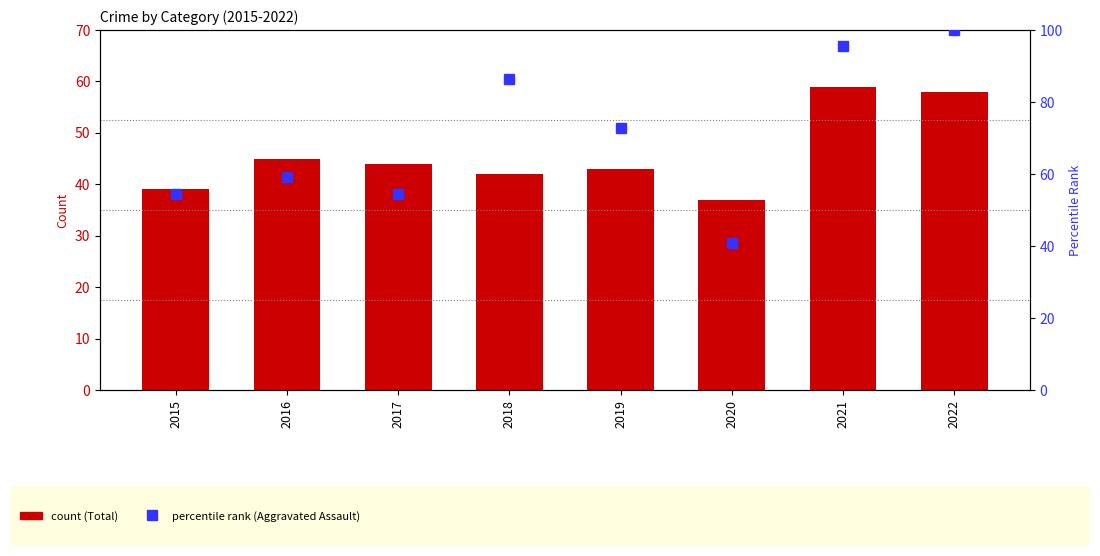

The Total series shows 80.6 at 2021. True or false?

False